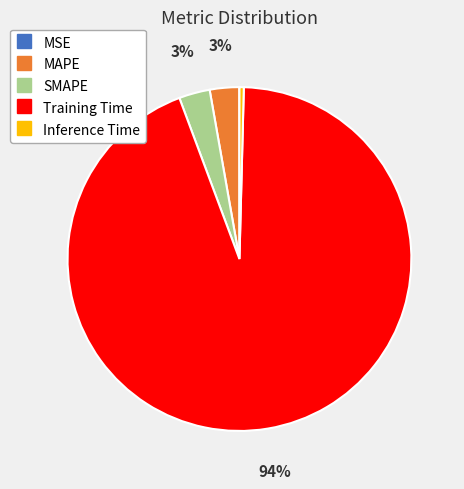

What percentage is the Training Time slice, to the nearest percent?

94%